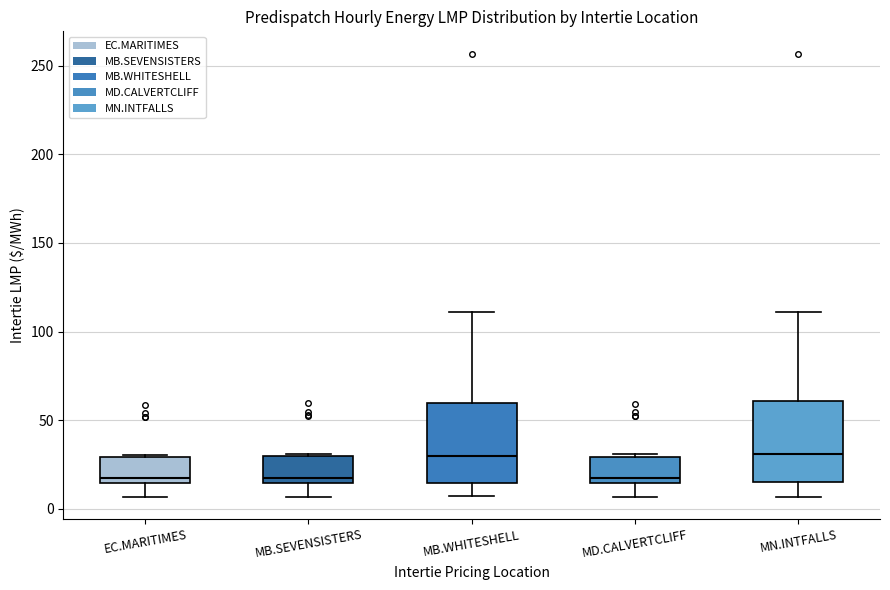

Where is the upper edge of the box for MB.WHITESHELL on the y-axis? The values are not printed on the chart, so give them approximately, as read against the axis.

60